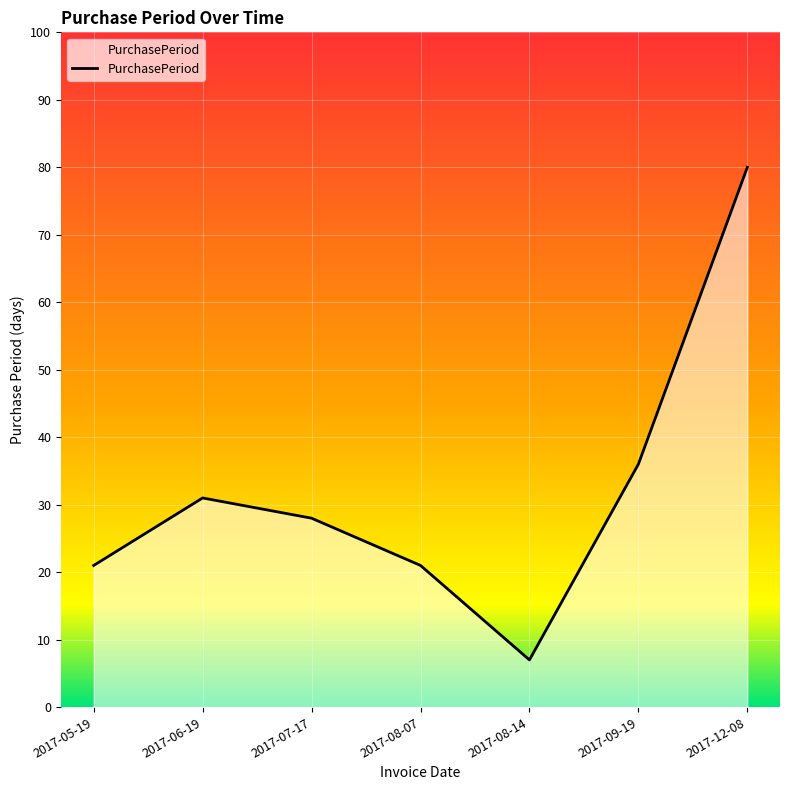

What is the minimum value shown in the chart?

7